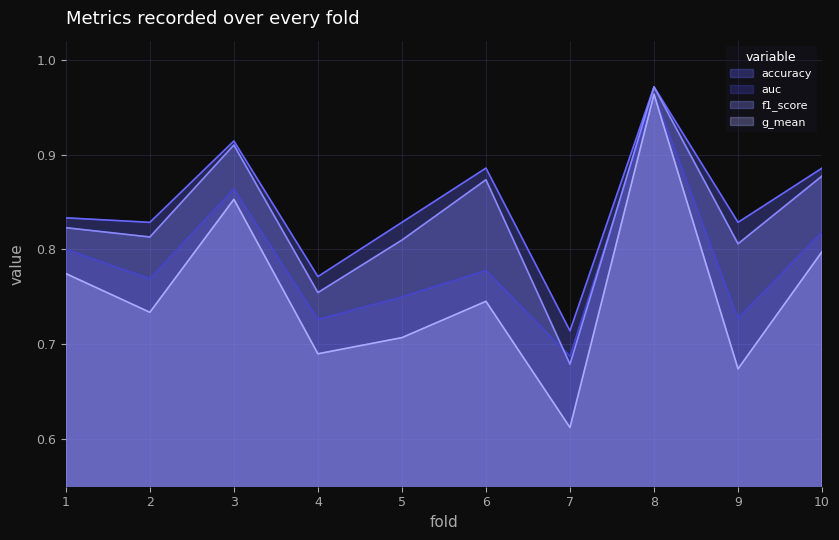

What is the sum of all accuracy values?

8.5